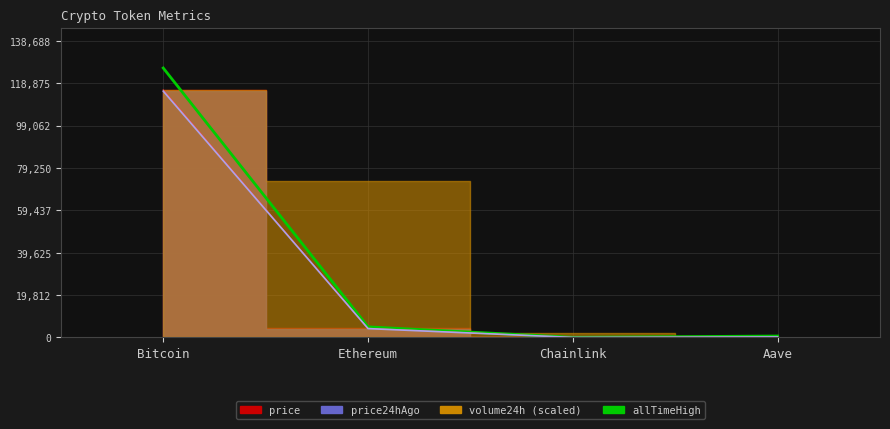

List the labels in order of value, largest first.

Bitcoin, Ethereum, Aave, Chainlink